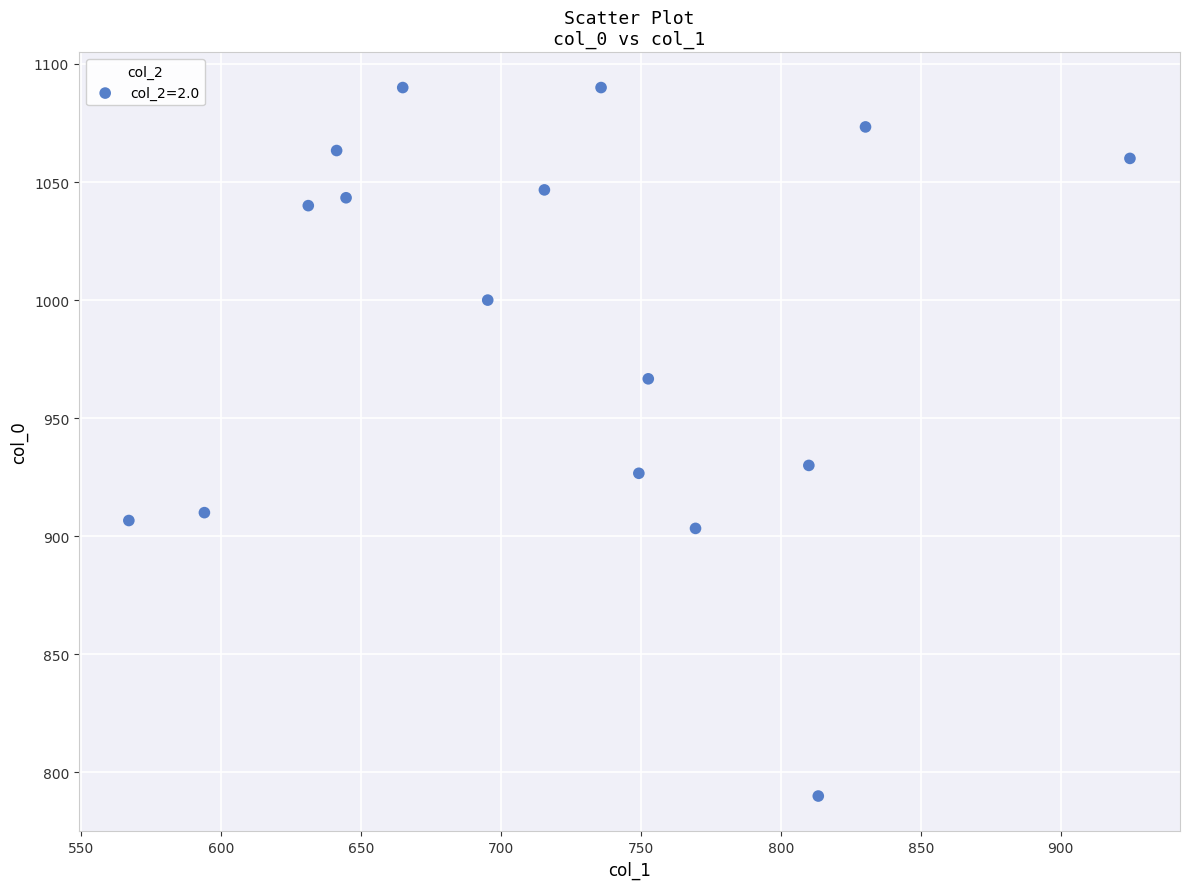

What is the range of X values (max minus min)?

357.8